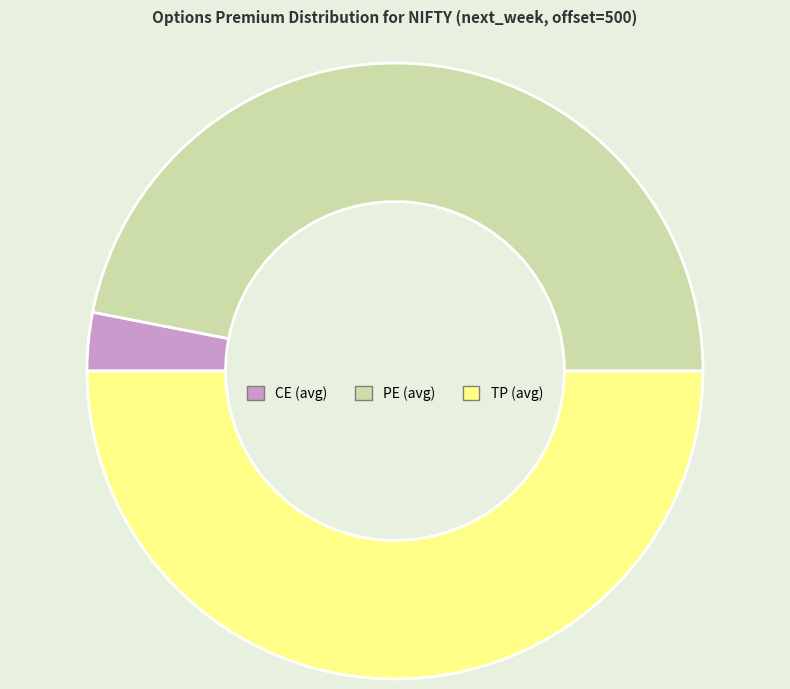

Count the number of slices in the pie.

3